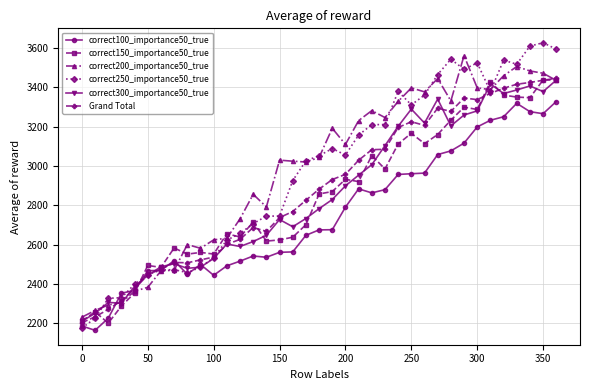

What is the value of the correct200_importance50_true point at the 7th from the left?

2467.1